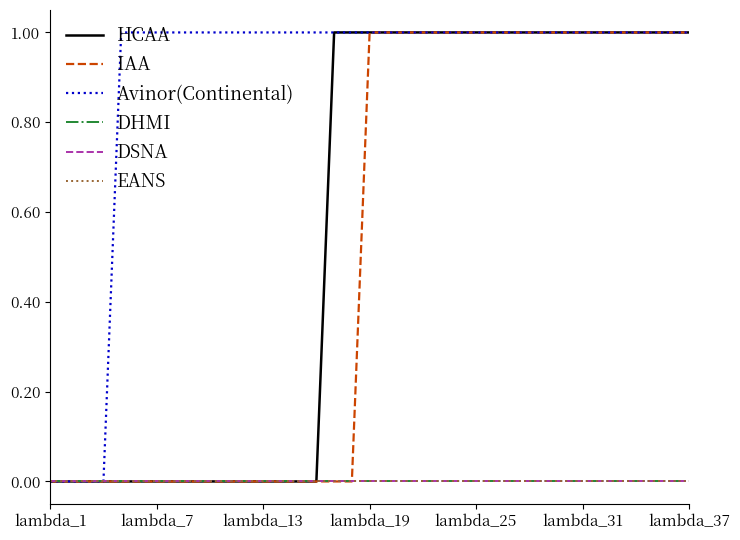

Does the chart have visible grid lines?

No